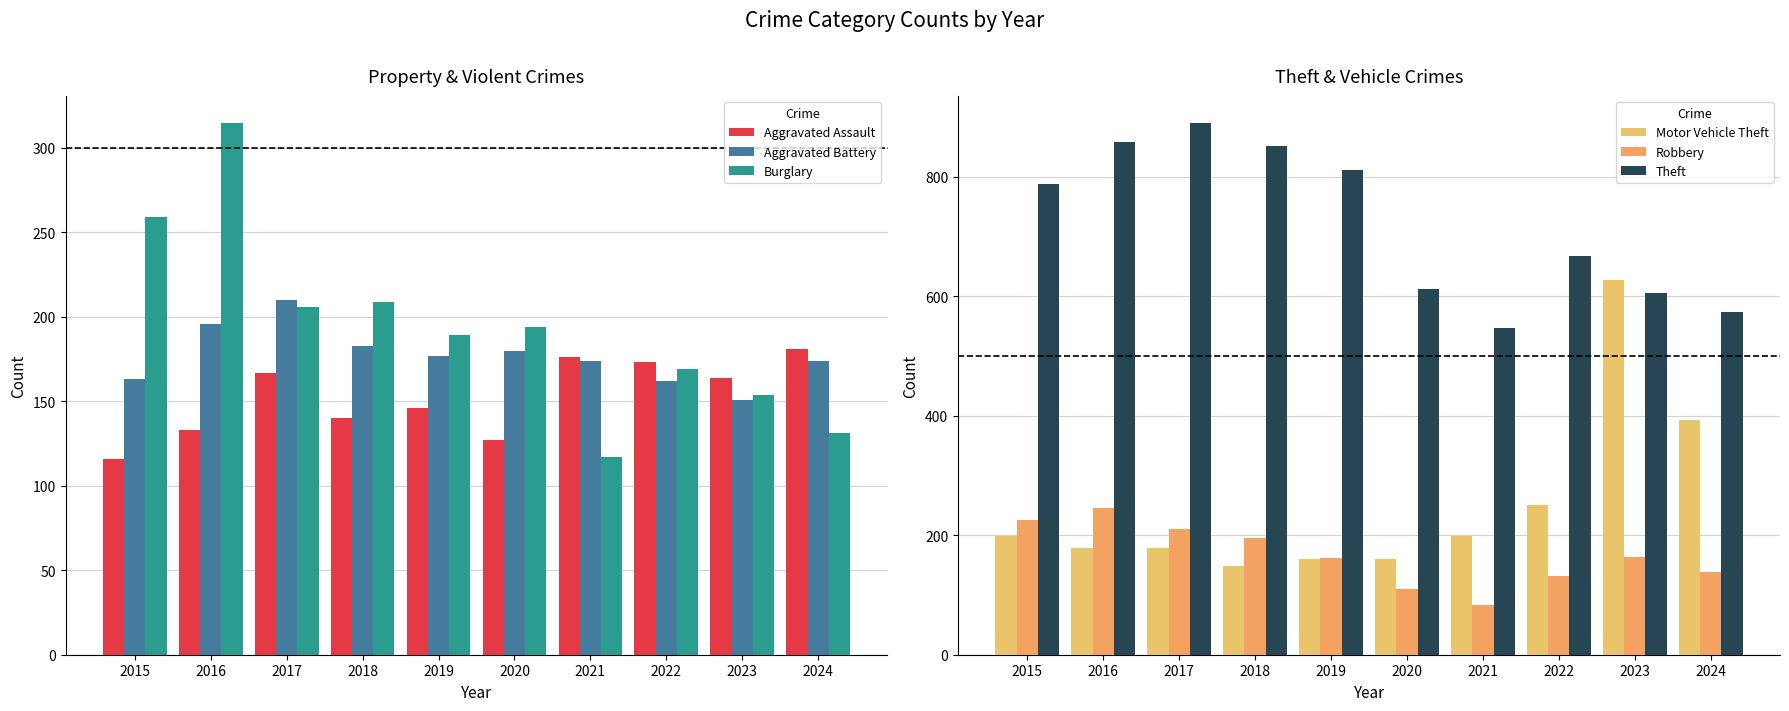

What is the highest value of the Aggravated Assault series?

181